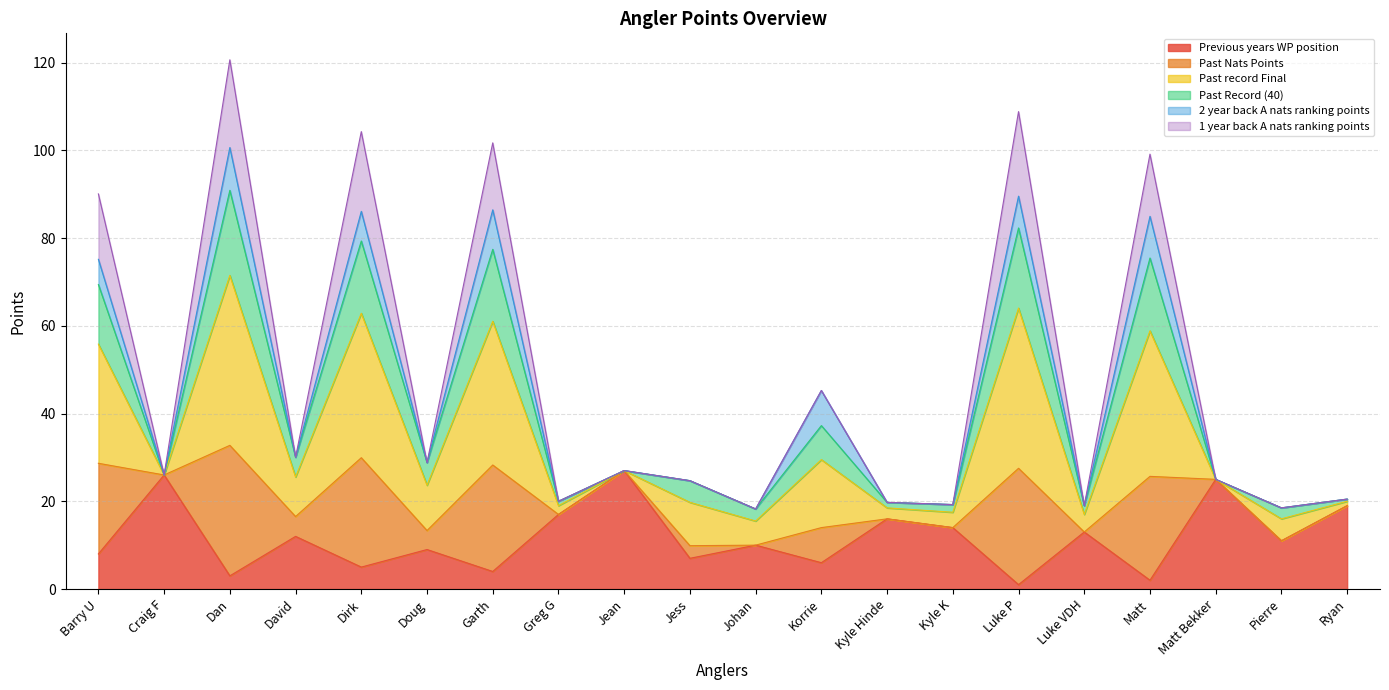

The Previous years WP position series shows 11.0 at Pierre. True or false?

True